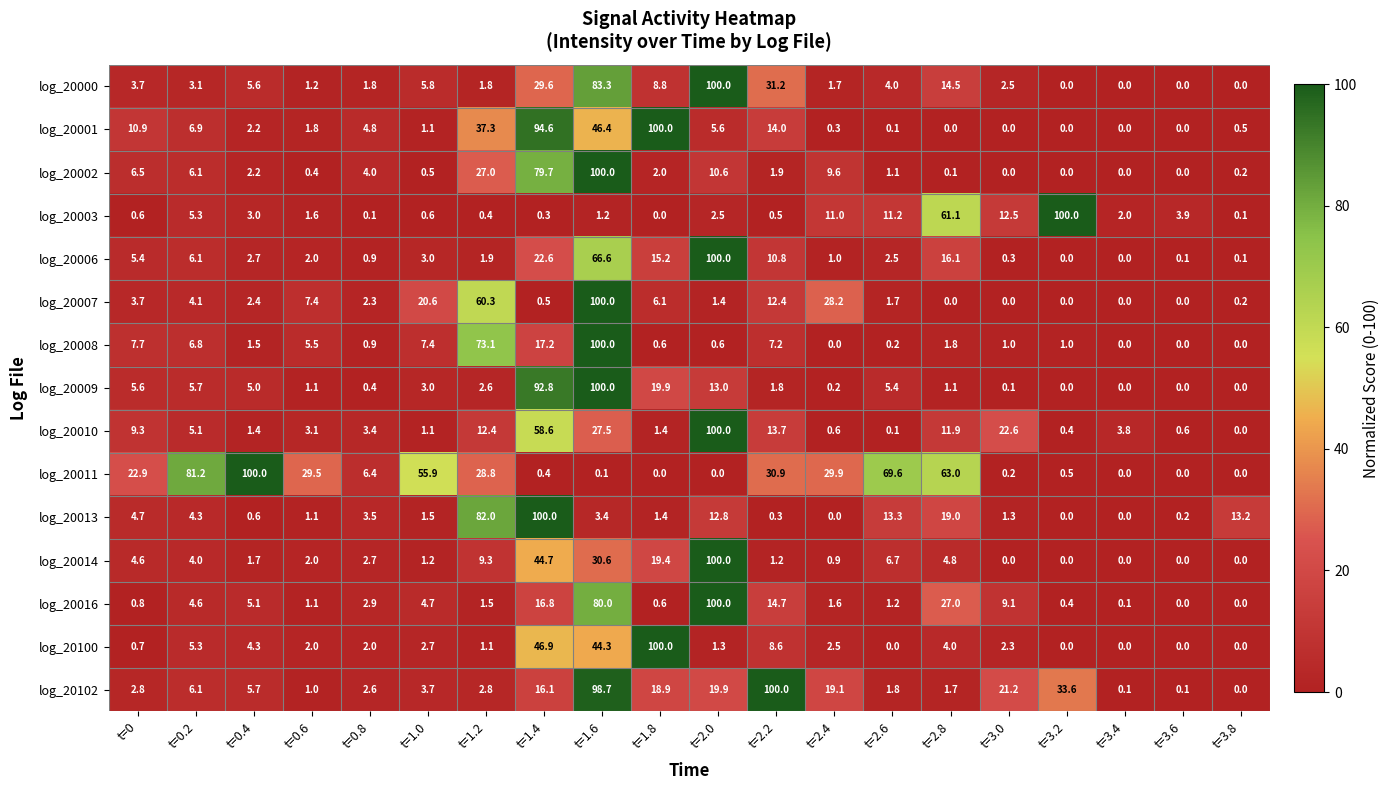

True or false: log_20008 has a value of 17.2 at t=1.4.

True